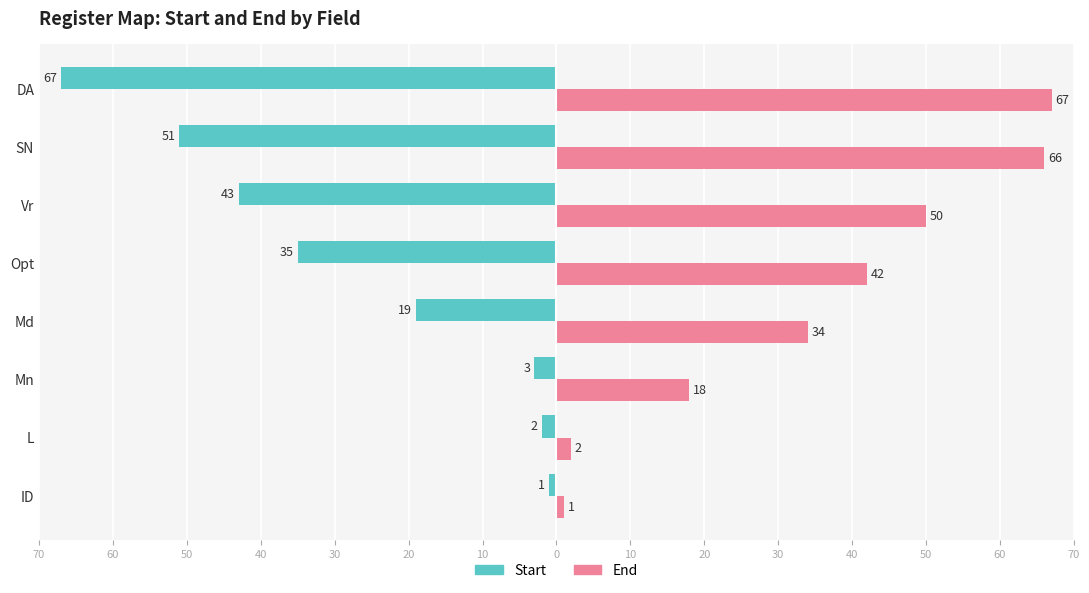

What are all the series names shown in the legend?

Start, End